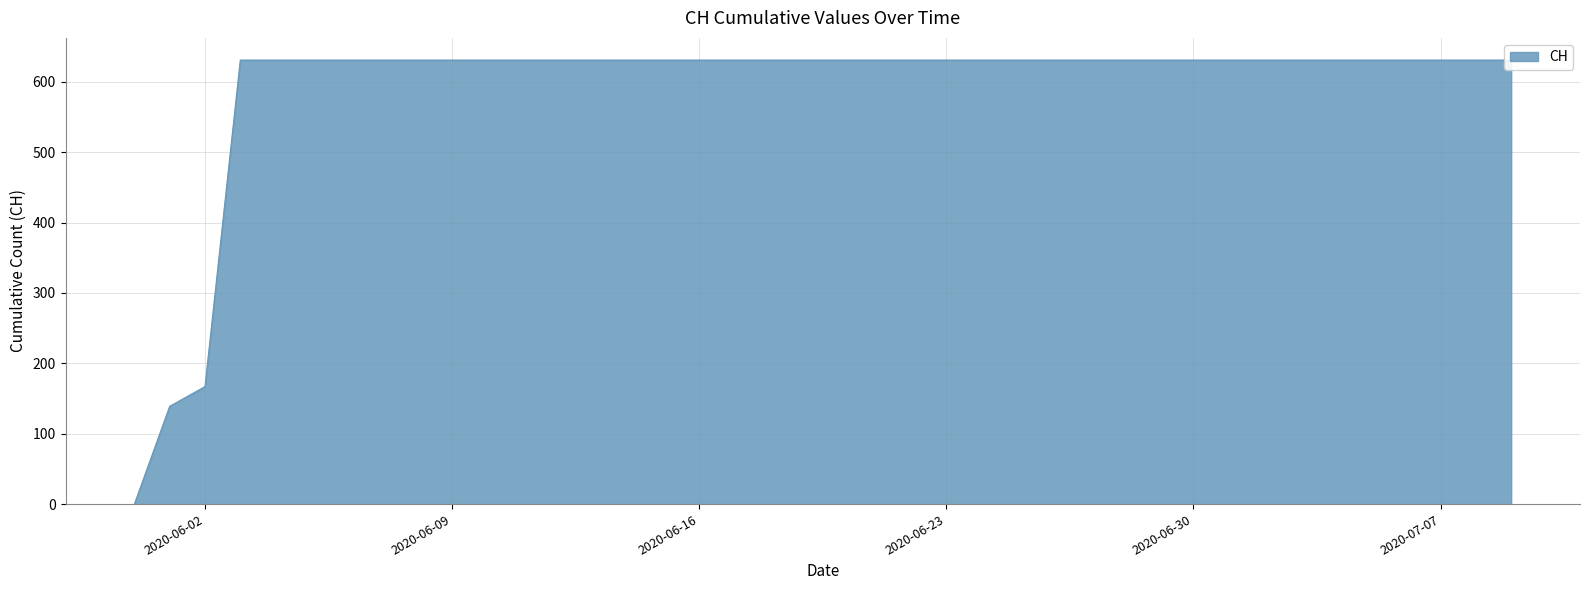

Reading right to left, what are all the values shown in this chart?

2020-07-09=631	2020-07-08=631	2020-07-07=631	2020-07-06=631	2020-07-05=631	2020-07-04=631	2020-07-03=631	2020-07-02=631	2020-07-01=631	2020-06-30=631	2020-06-29=631	2020-06-28=631	2020-06-27=631	2020-06-26=631	2020-06-25=631	2020-06-24=631	2020-06-23=631	2020-06-22=631	2020-06-21=631	2020-06-20=631	2020-06-19=631	2020-06-18=631	2020-06-17=631	2020-06-16=631	2020-06-15=631	2020-06-14=631	2020-06-13=631	2020-06-12=631	2020-06-11=631	2020-06-10=631	2020-06-09=631	2020-06-08=631	2020-06-07=631	2020-06-06=631	2020-06-05=631	2020-06-04=631	2020-06-03=631	2020-06-02=167	2020-06-01=139	2020-05-31=0